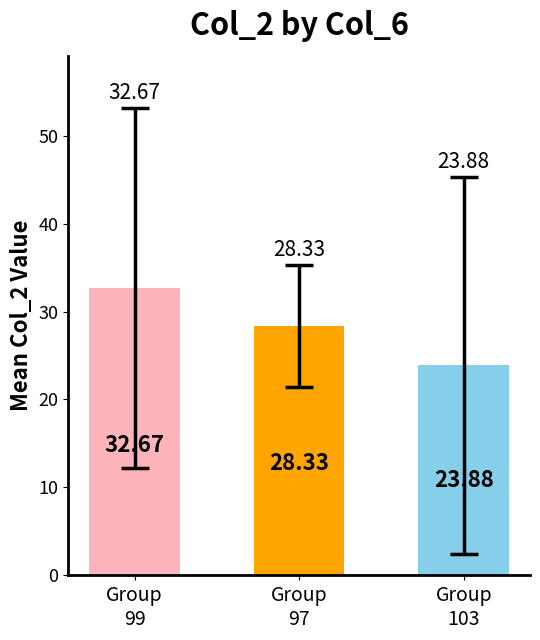

Which label corresponds to the smallest value in the chart?

Group
103